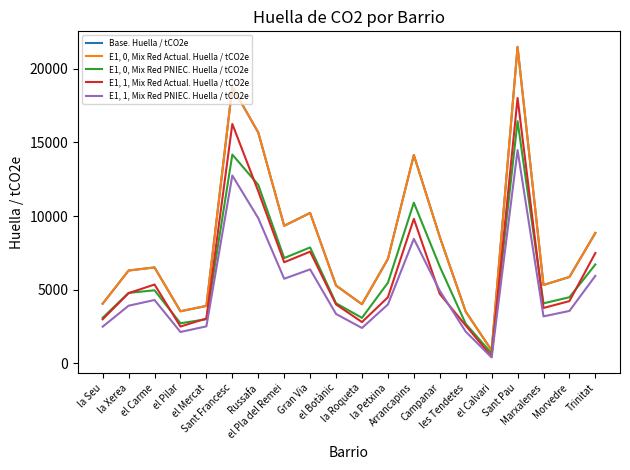

True or false: E1, 1, Mix Red PNIEC. Huella / tCO2e and E1, 0, Mix Red PNIEC. Huella / tCO2e cross at least once.

False